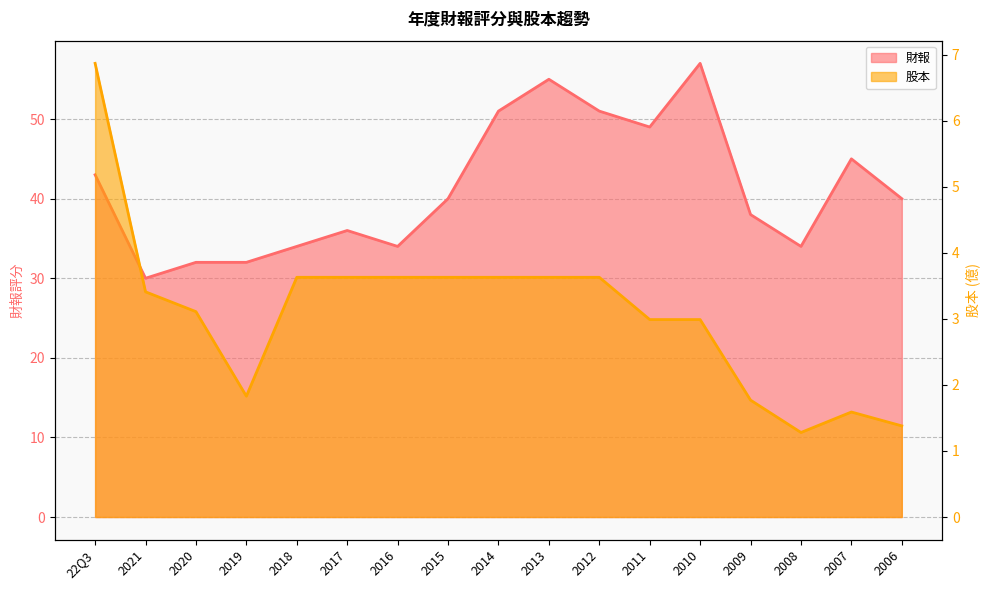

At which label does 財報 reach its peak?

2010